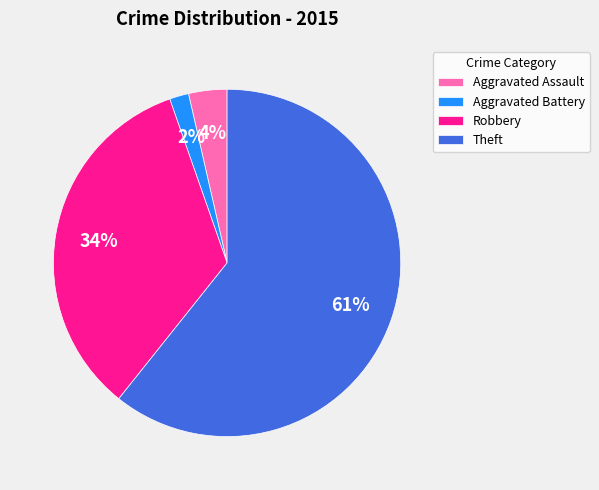

To the nearest percent, what is the average slice percentage?

25%